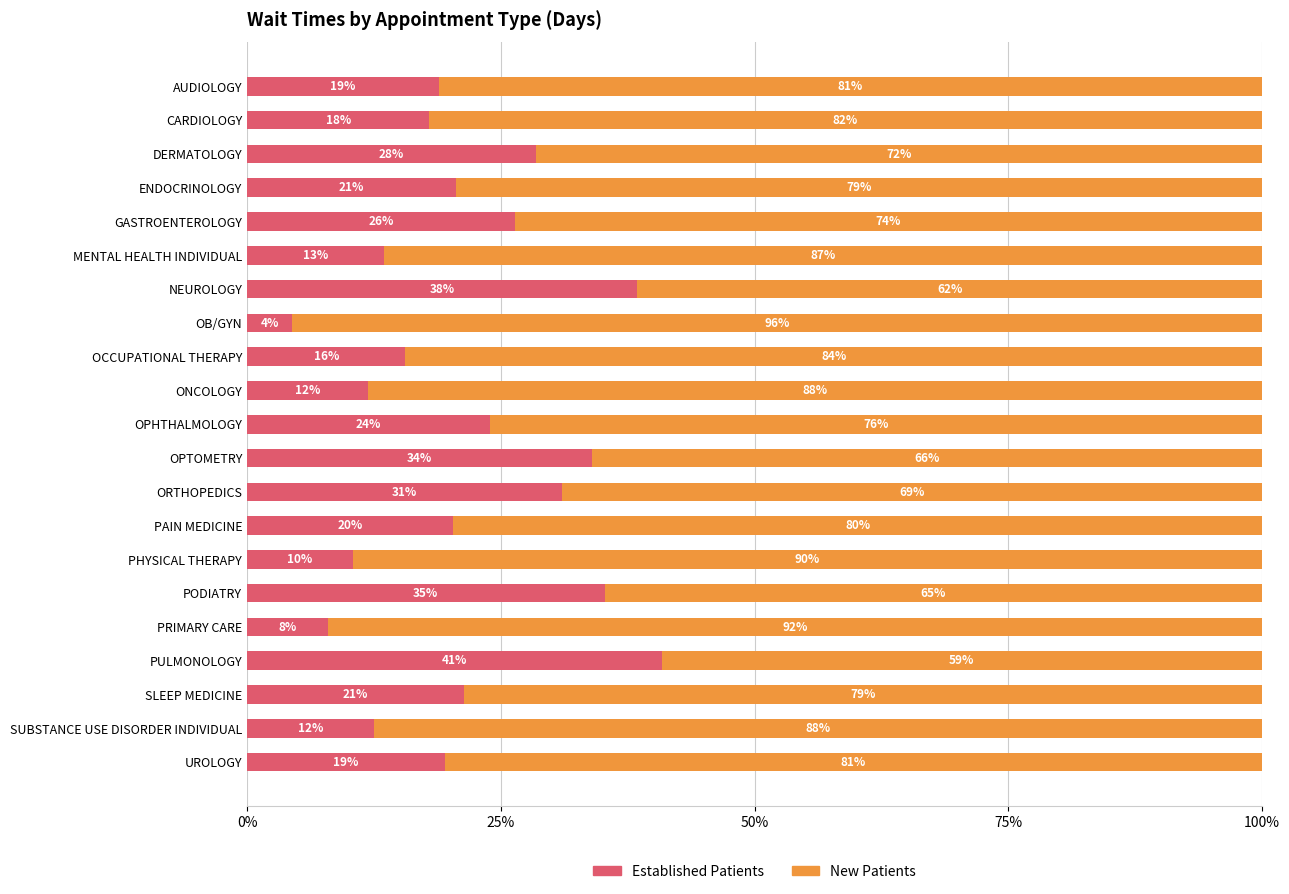

What is the total value across all series at ORTHOPEDICS?

100.0